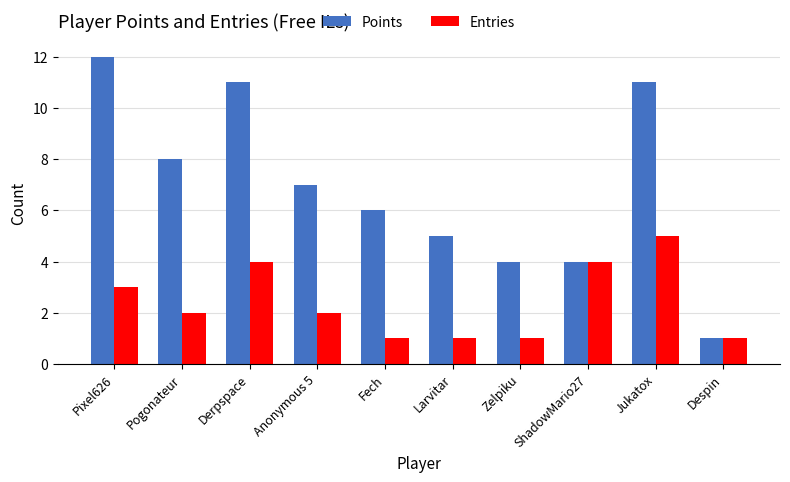

Are the bars grouped side by side (vs. stacked)?

Yes